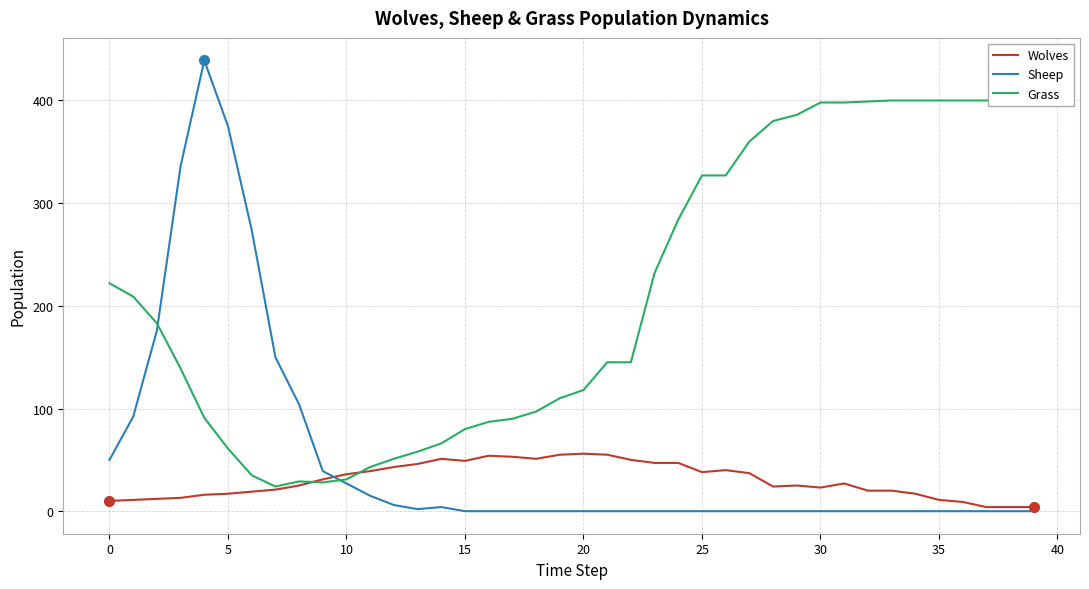

The Wolves series shows 79 at 15. True or false?

False